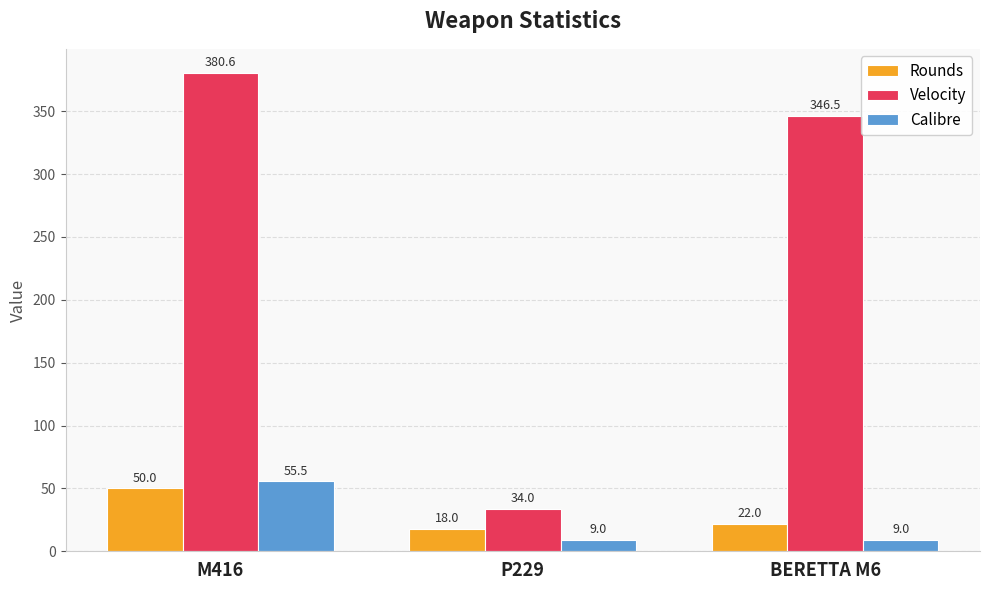

True or false: Calibre has a value of 9.0 at P229.

True